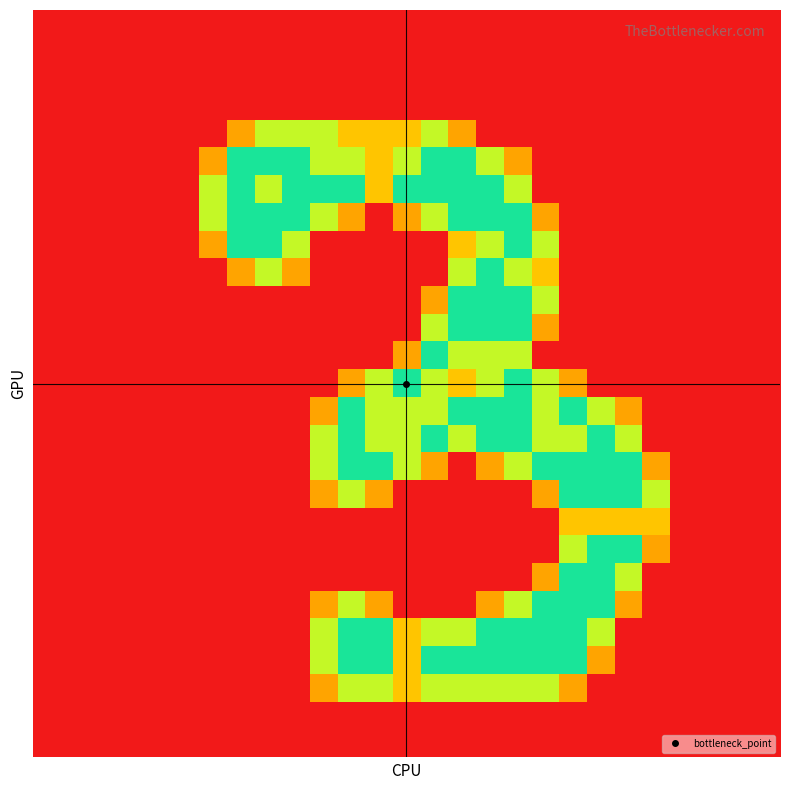

How many categories are shown in the chart?

27